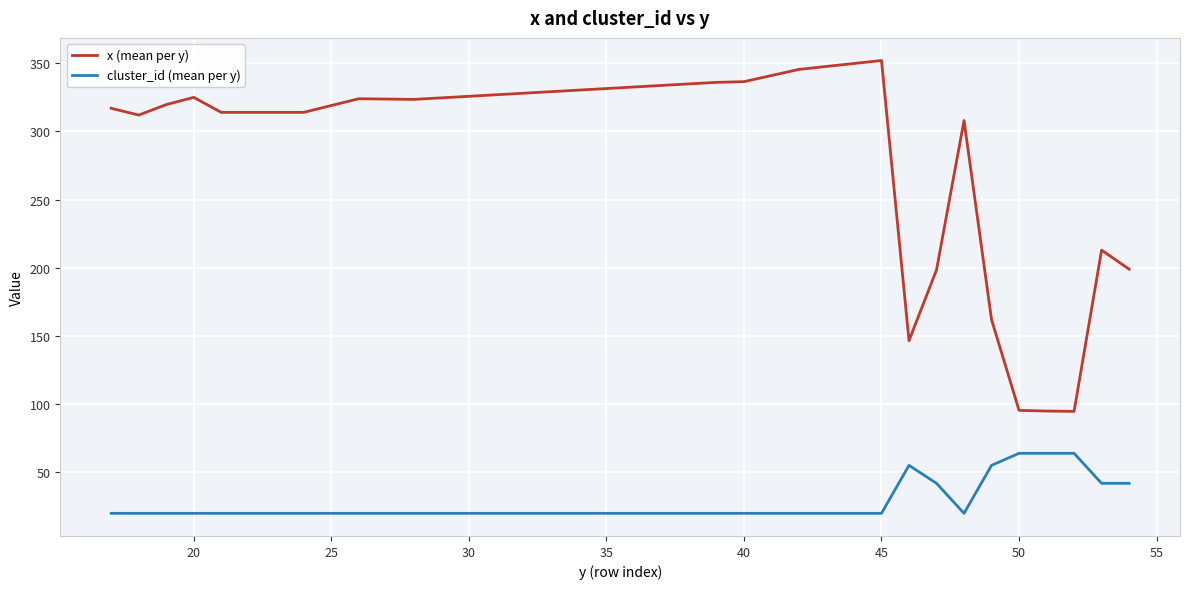

Which series has the largest total across all categories?

x (mean per y)